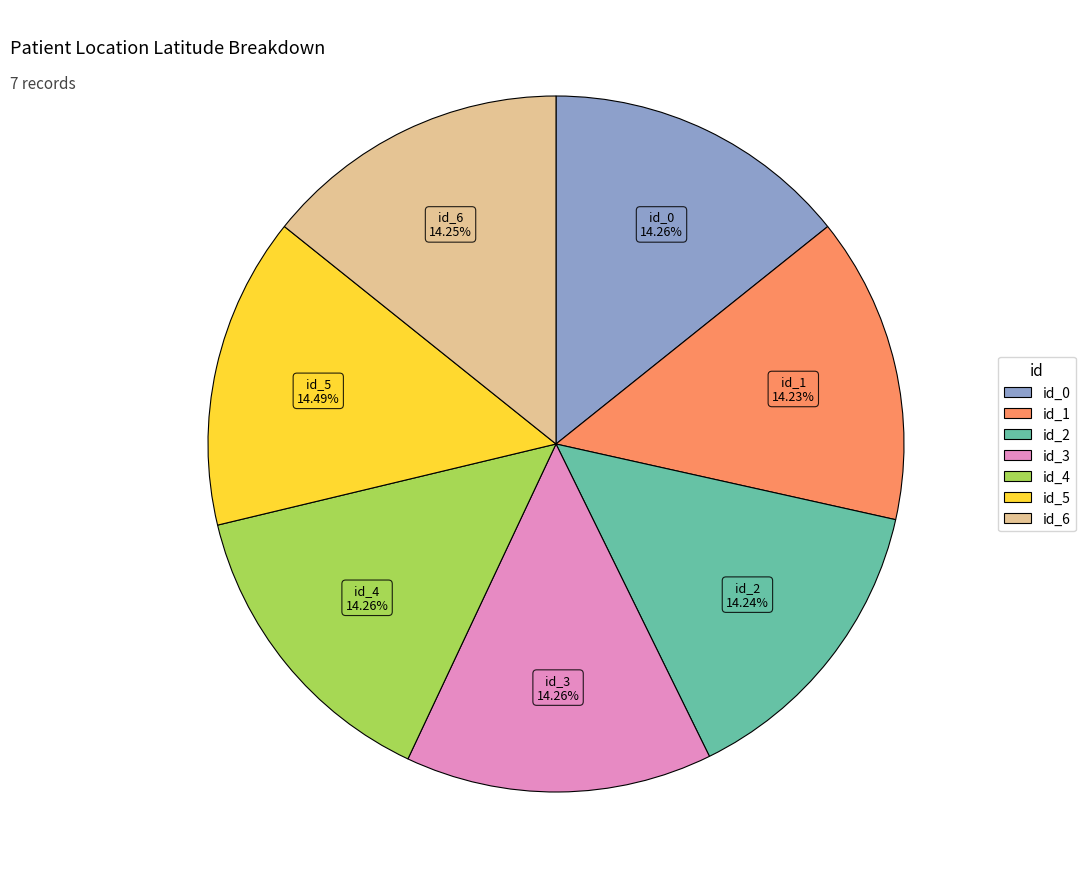

Do id_0 and id_5 together represent more than half of the pie?

No